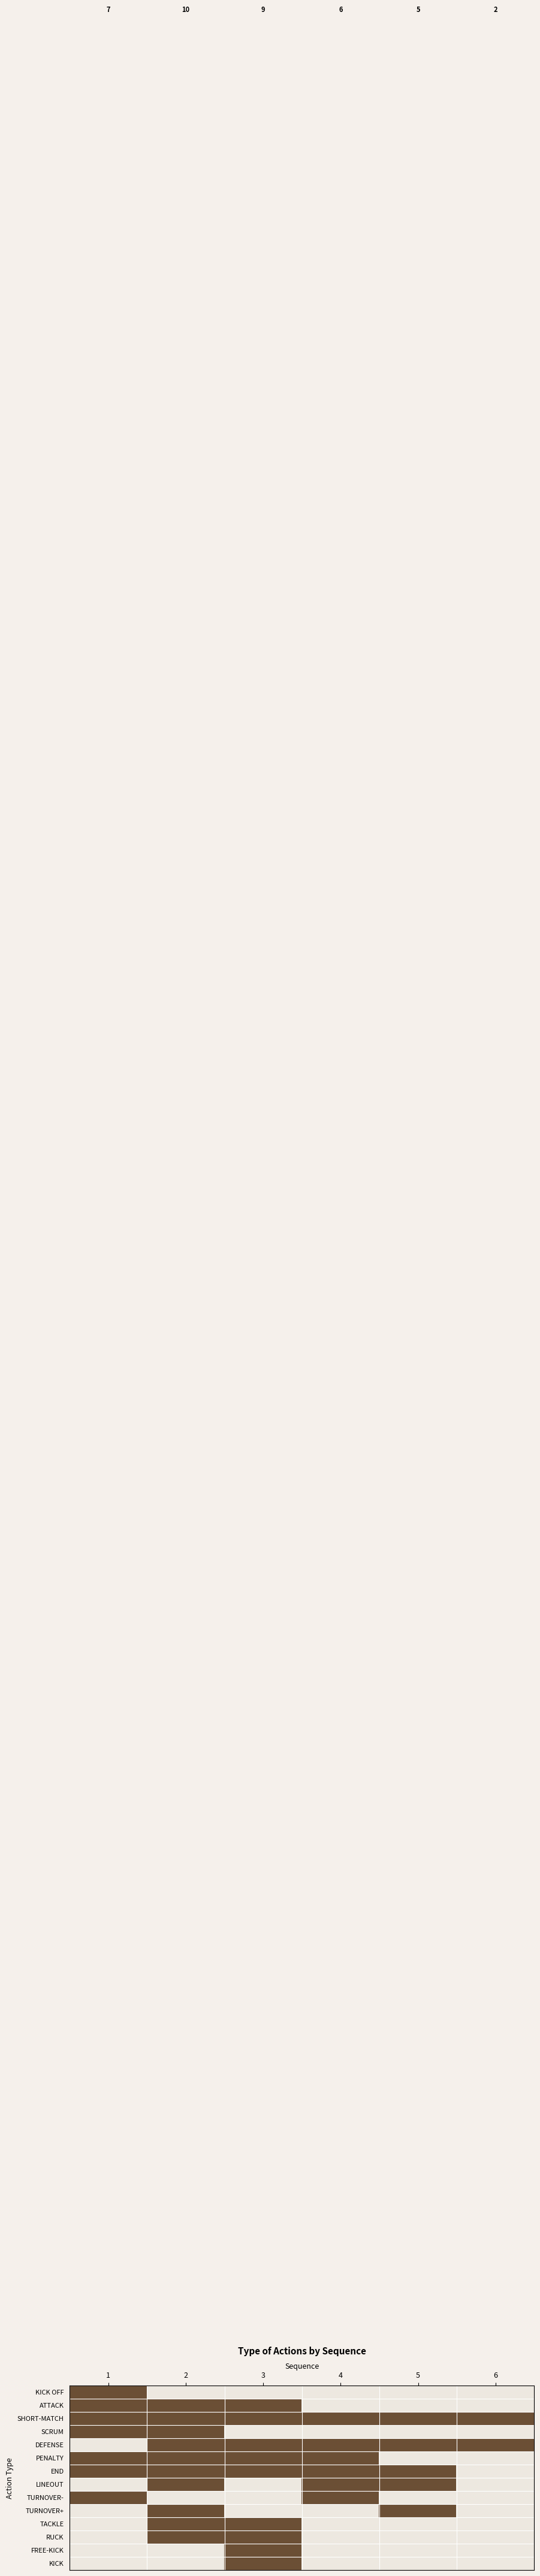

Which label corresponds to the smallest value in the chart?

2